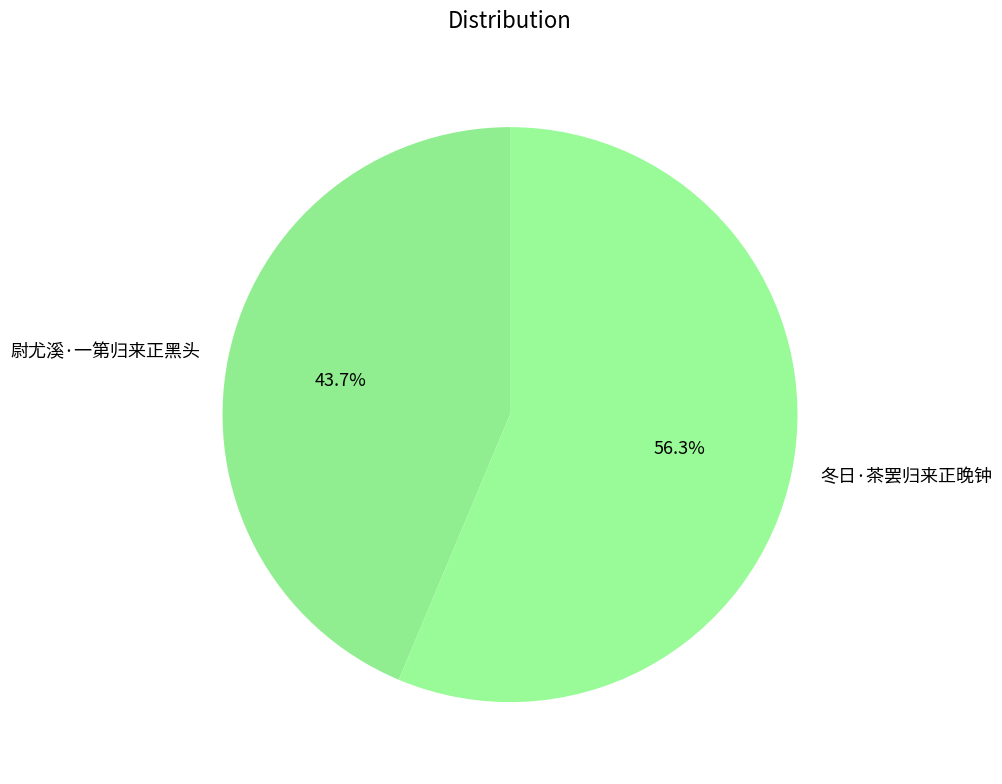

Which category has the smallest portion of the pie?

尉尤溪·一第归来正黑头